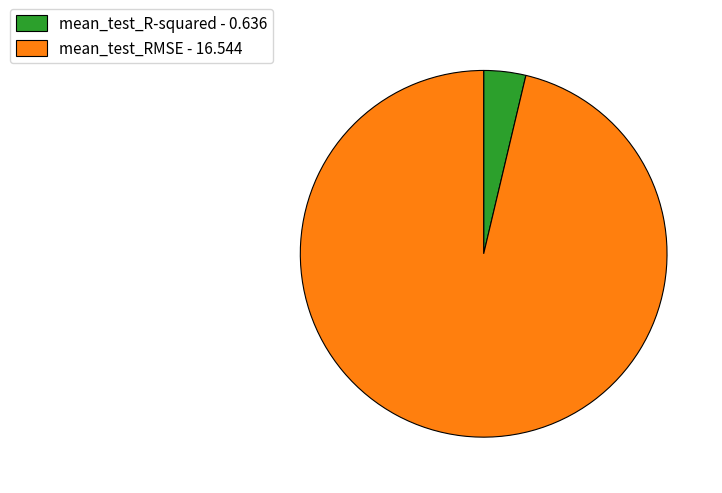

Do mean_test_RMSE - 16.544 and mean_test_R-squared - 0.636 together represent more than half of the pie?

Yes